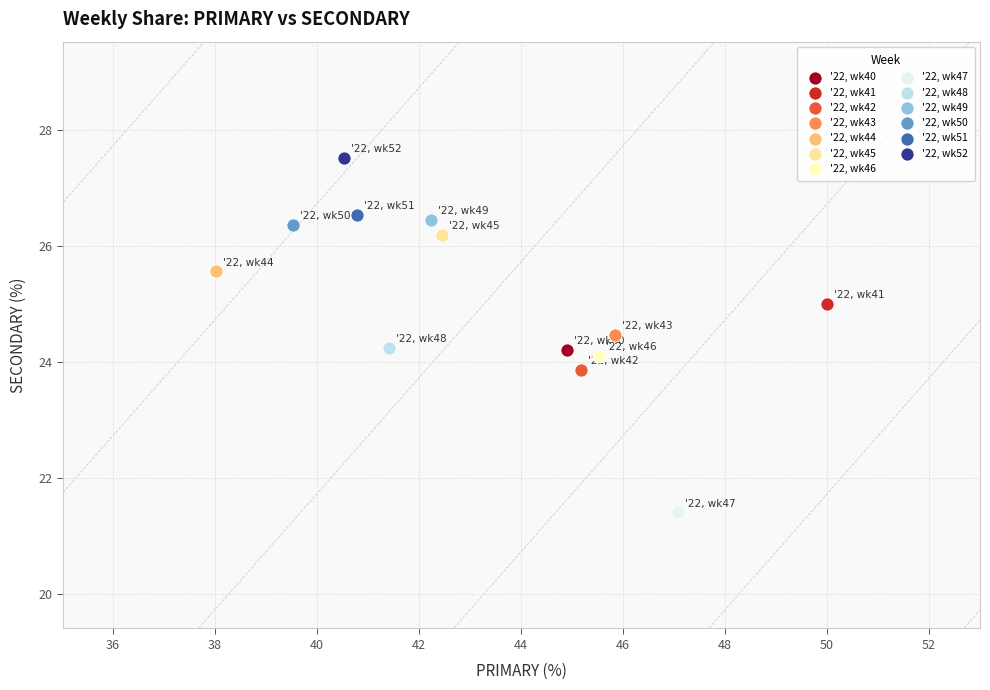

What are all the series names shown in the legend?

'22, wk40, '22, wk41, '22, wk42, '22, wk43, '22, wk44, '22, wk45, '22, wk46, '22, wk47, '22, wk48, '22, wk49, '22, wk50, '22, wk51, '22, wk52